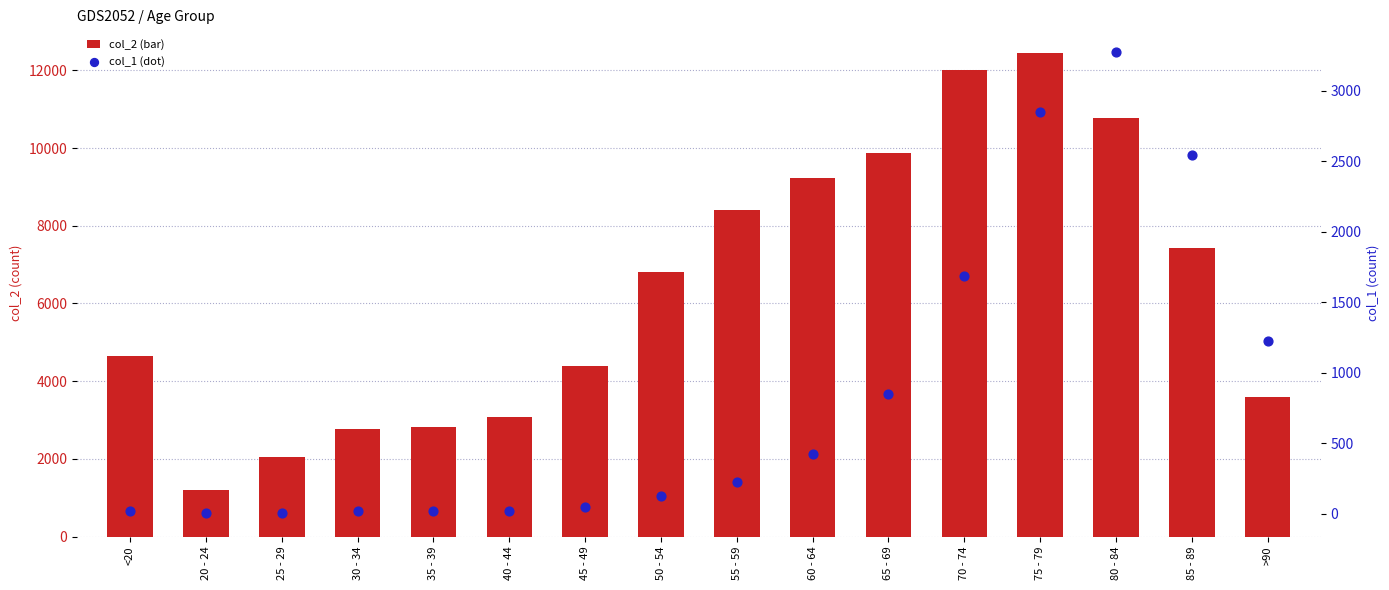

What is the total value across all series at 65 - 69?

10733